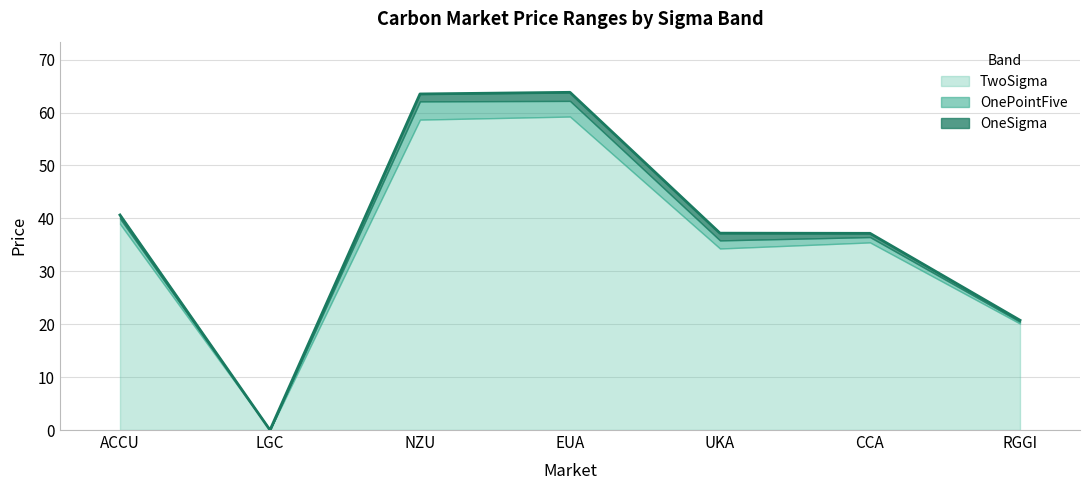

What is the spread (max minus min) of values at RGGI?

0.6